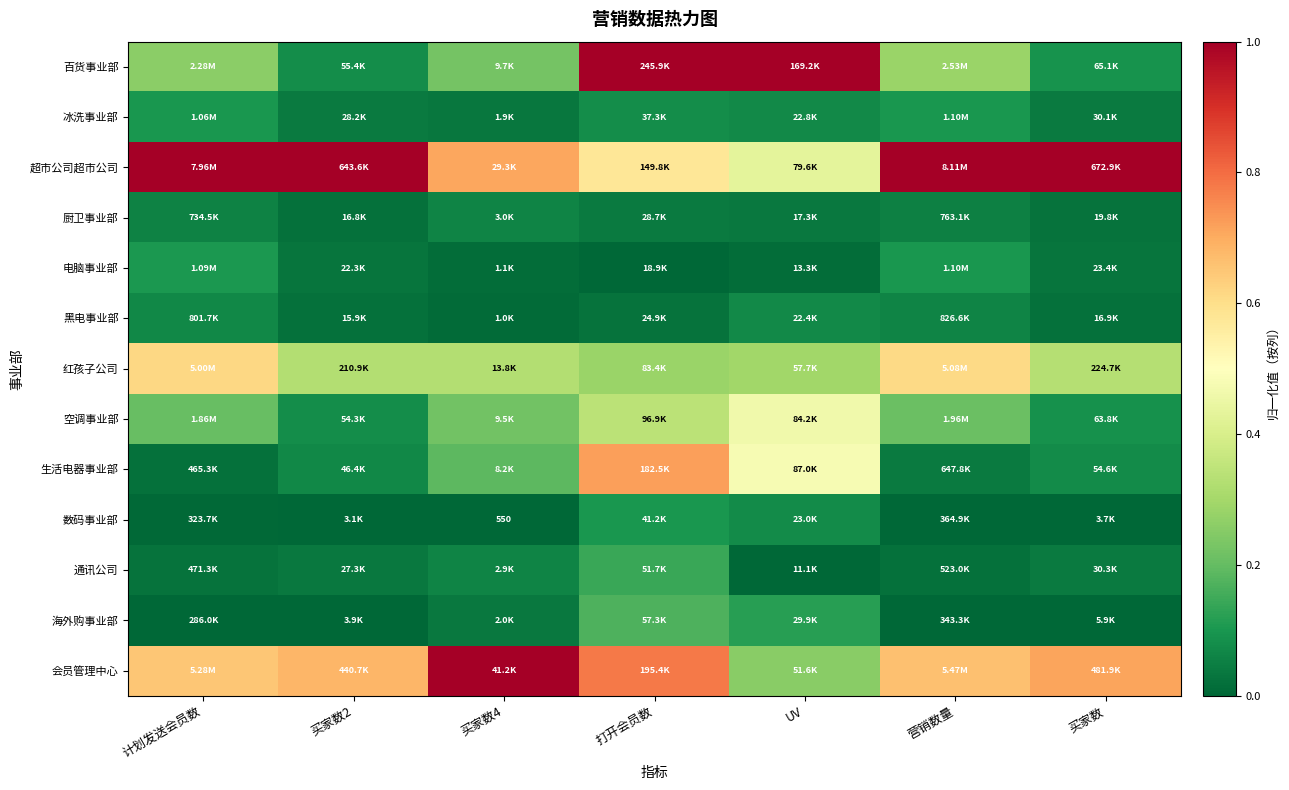

Which series has the largest total across all categories?

超市公司超市公司